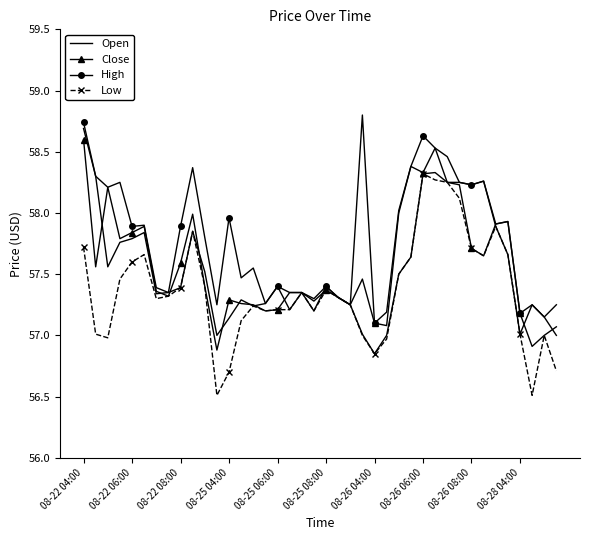

Which series has the largest total across all categories?

High